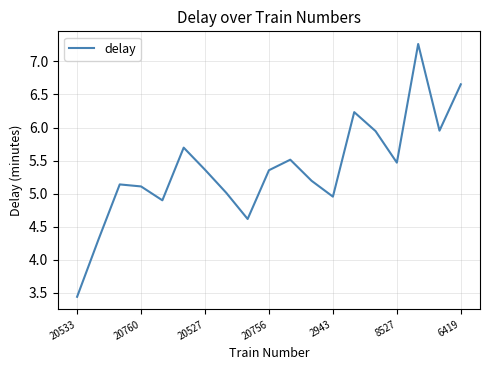

What is the smallest value displayed?

3.4